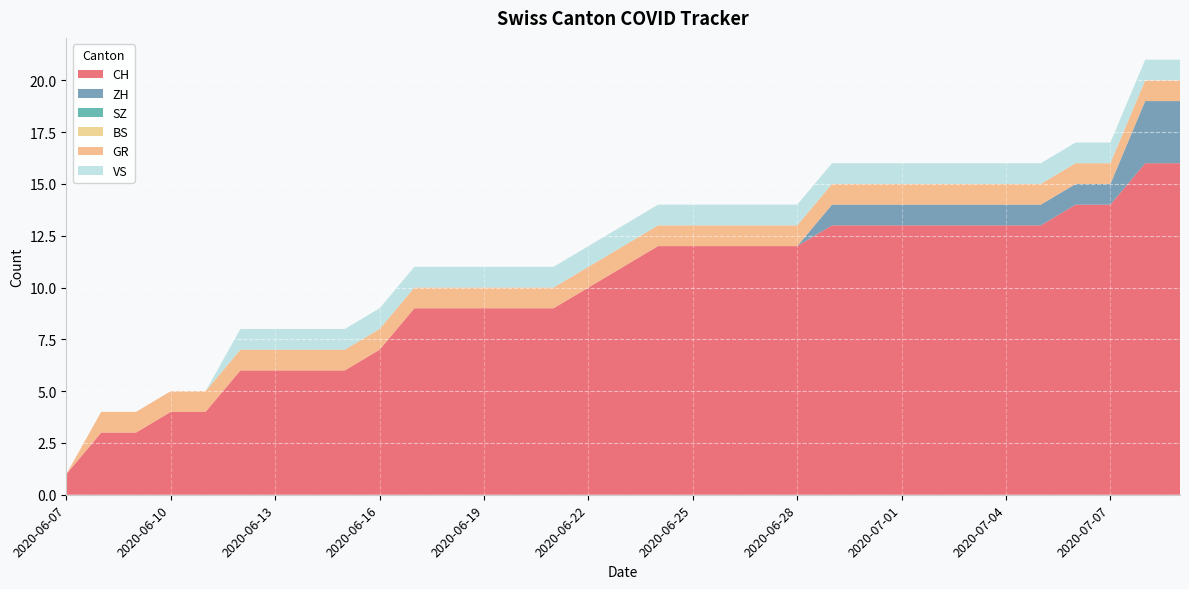

Reading left to right, what are all the values shown in this chart?

CH: 2020-06-07=1	2020-06-08=3	2020-06-09=3	2020-06-10=4	2020-06-11=4	2020-06-12=6	2020-06-13=6	2020-06-14=6	2020-06-15=6	2020-06-16=7	2020-06-17=9	2020-06-18=9	2020-06-19=9	2020-06-20=9	2020-06-21=9	2020-06-22=10	2020-06-23=11	2020-06-24=12	2020-06-25=12	2020-06-26=12	2020-06-27=12	2020-06-28=12	2020-06-29=13	2020-06-30=13	2020-07-01=13	2020-07-02=13	2020-07-03=13	2020-07-04=13	2020-07-05=13	2020-07-06=14	2020-07-07=14	2020-07-08=16	2020-07-09=16
ZH: 2020-06-07=0	2020-06-08=0	2020-06-09=0	2020-06-10=0	2020-06-11=0	2020-06-12=0	2020-06-13=0	2020-06-14=0	2020-06-15=0	2020-06-16=0	2020-06-17=0	2020-06-18=0	2020-06-19=0	2020-06-20=0	2020-06-21=0	2020-06-22=0	2020-06-23=0	2020-06-24=0	2020-06-25=0	2020-06-26=0	2020-06-27=0	2020-06-28=0	2020-06-29=1	2020-06-30=1	2020-07-01=1	2020-07-02=1	2020-07-03=1	2020-07-04=1	2020-07-05=1	2020-07-06=1	2020-07-07=1	2020-07-08=3	2020-07-09=3
SZ: 2020-06-07=0	2020-06-08=0	2020-06-09=0	2020-06-10=0	2020-06-11=0	2020-06-12=0	2020-06-13=0	2020-06-14=0	2020-06-15=0	2020-06-16=0	2020-06-17=0	2020-06-18=0	2020-06-19=0	2020-06-20=0	2020-06-21=0	2020-06-22=0	2020-06-23=0	2020-06-24=0	2020-06-25=0	2020-06-26=0	2020-06-27=0	2020-06-28=0	2020-06-29=0	2020-06-30=0	2020-07-01=0	2020-07-02=0	2020-07-03=0	2020-07-04=0	2020-07-05=0	2020-07-06=0	2020-07-07=0	2020-07-08=0	2020-07-09=0
BS: 2020-06-07=0	2020-06-08=0	2020-06-09=0	2020-06-10=0	2020-06-11=0	2020-06-12=0	2020-06-13=0	2020-06-14=0	2020-06-15=0	2020-06-16=0	2020-06-17=0	2020-06-18=0	2020-06-19=0	2020-06-20=0	2020-06-21=0	2020-06-22=0	2020-06-23=0	2020-06-24=0	2020-06-25=0	2020-06-26=0	2020-06-27=0	2020-06-28=0	2020-06-29=0	2020-06-30=0	2020-07-01=0	2020-07-02=0	2020-07-03=0	2020-07-04=0	2020-07-05=0	2020-07-06=0	2020-07-07=0	2020-07-08=0	2020-07-09=0
GR: 2020-06-07=0	2020-06-08=1	2020-06-09=1	2020-06-10=1	2020-06-11=1	2020-06-12=1	2020-06-13=1	2020-06-14=1	2020-06-15=1	2020-06-16=1	2020-06-17=1	2020-06-18=1	2020-06-19=1	2020-06-20=1	2020-06-21=1	2020-06-22=1	2020-06-23=1	2020-06-24=1	2020-06-25=1	2020-06-26=1	2020-06-27=1	2020-06-28=1	2020-06-29=1	2020-06-30=1	2020-07-01=1	2020-07-02=1	2020-07-03=1	2020-07-04=1	2020-07-05=1	2020-07-06=1	2020-07-07=1	2020-07-08=1	2020-07-09=1
VS: 2020-06-07=0	2020-06-08=0	2020-06-09=0	2020-06-10=0	2020-06-11=0	2020-06-12=1	2020-06-13=1	2020-06-14=1	2020-06-15=1	2020-06-16=1	2020-06-17=1	2020-06-18=1	2020-06-19=1	2020-06-20=1	2020-06-21=1	2020-06-22=1	2020-06-23=1	2020-06-24=1	2020-06-25=1	2020-06-26=1	2020-06-27=1	2020-06-28=1	2020-06-29=1	2020-06-30=1	2020-07-01=1	2020-07-02=1	2020-07-03=1	2020-07-04=1	2020-07-05=1	2020-07-06=1	2020-07-07=1	2020-07-08=1	2020-07-09=1